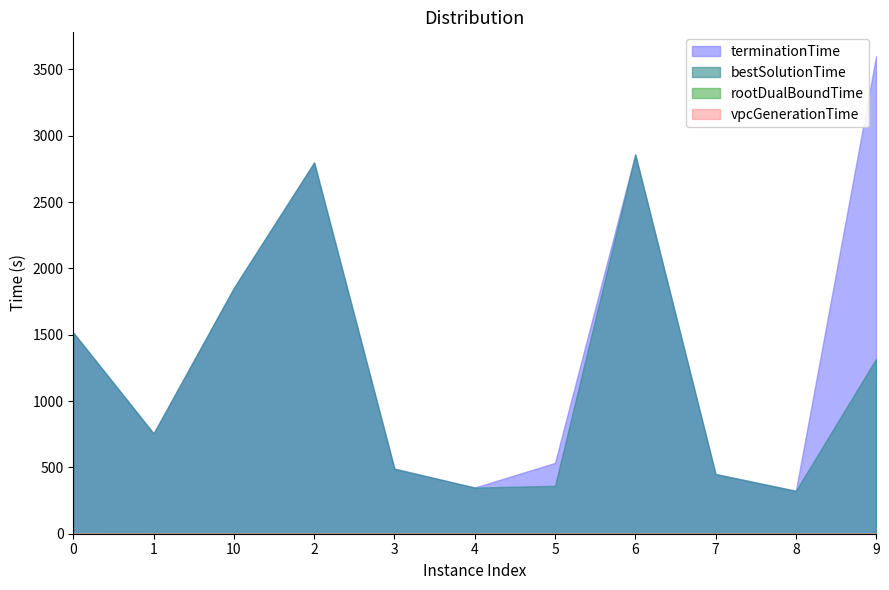

True or false: bestSolutionTime and terminationTime cross at least once.

False